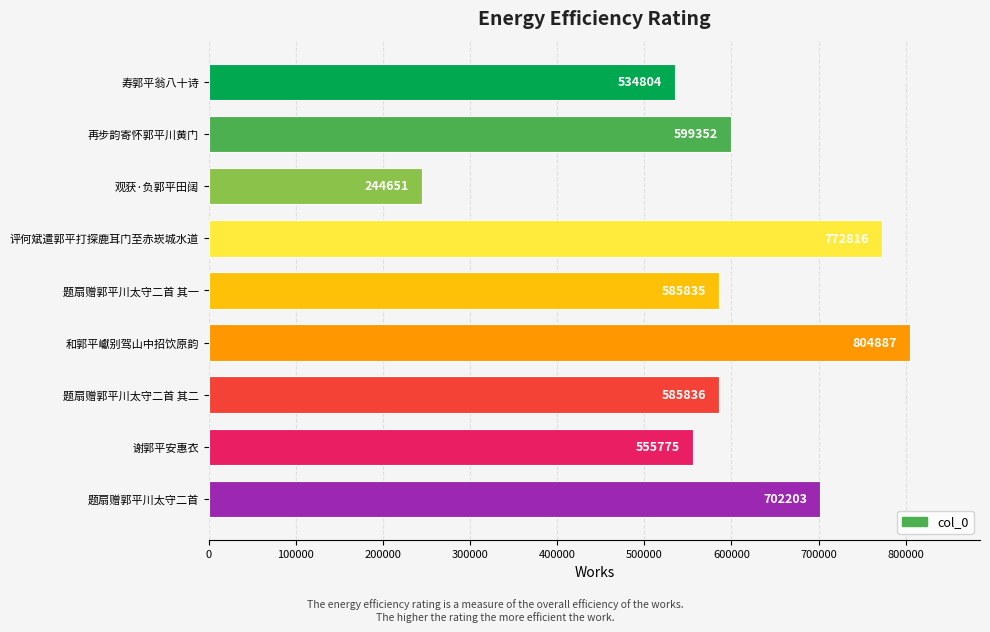

Reading top to bottom, extract all data points from this chart.

534804	599352	244651	772816	585835	804887	585836	555775	702203